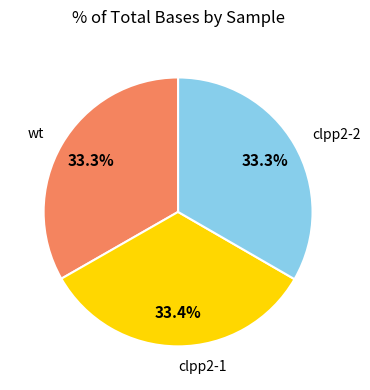

To the nearest percent, what is the average slice percentage?

33%